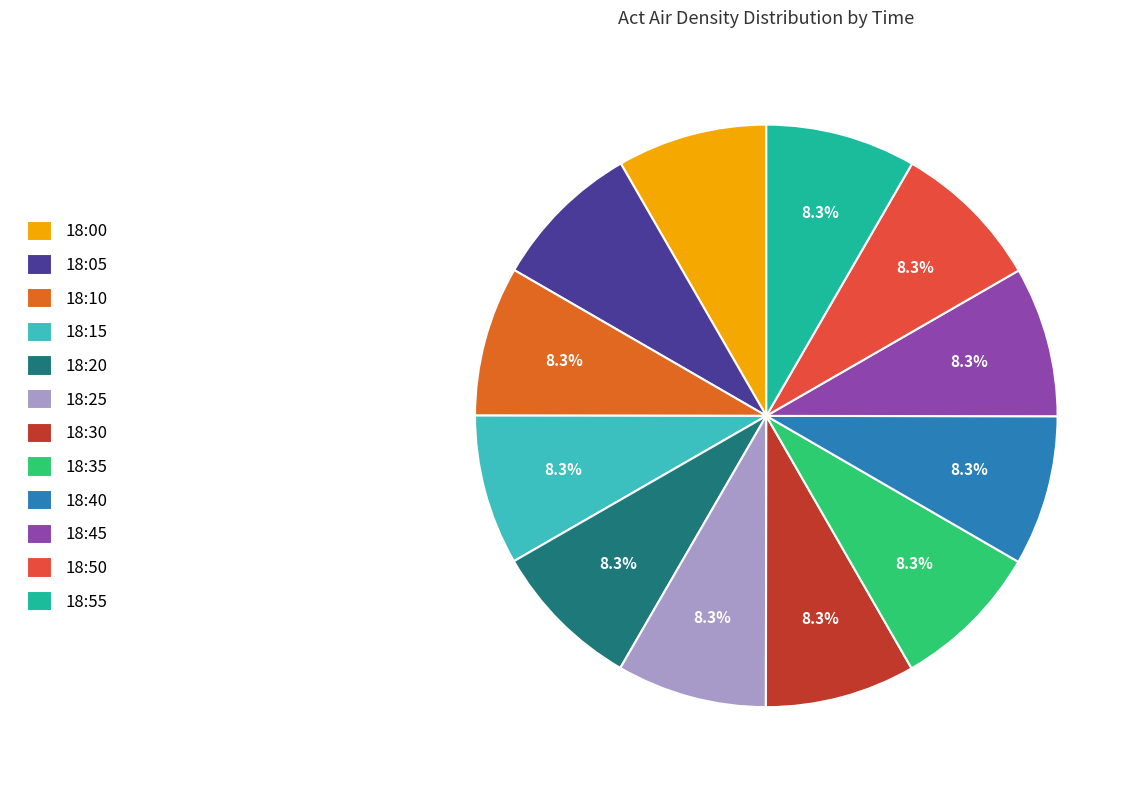

To the nearest percent, what percentage of the pie is 18:50?

8%